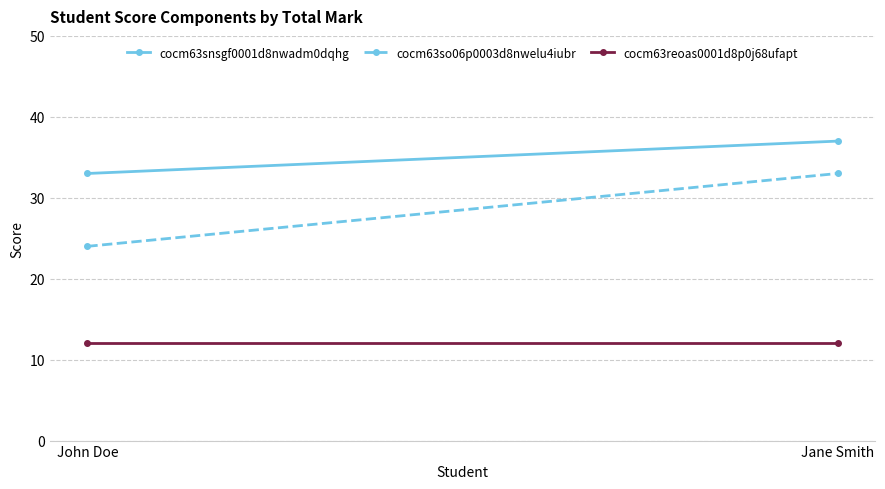

True or false: cocm63snsgf0001d8nwadm0dqhg has a value of 48 at John Doe.

False